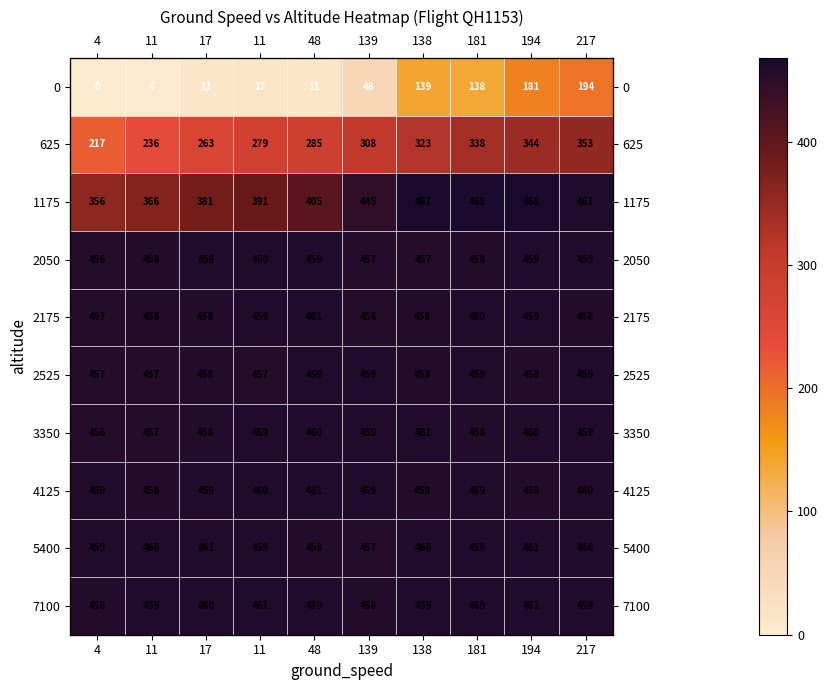

Which category has the highest value across all series?

181